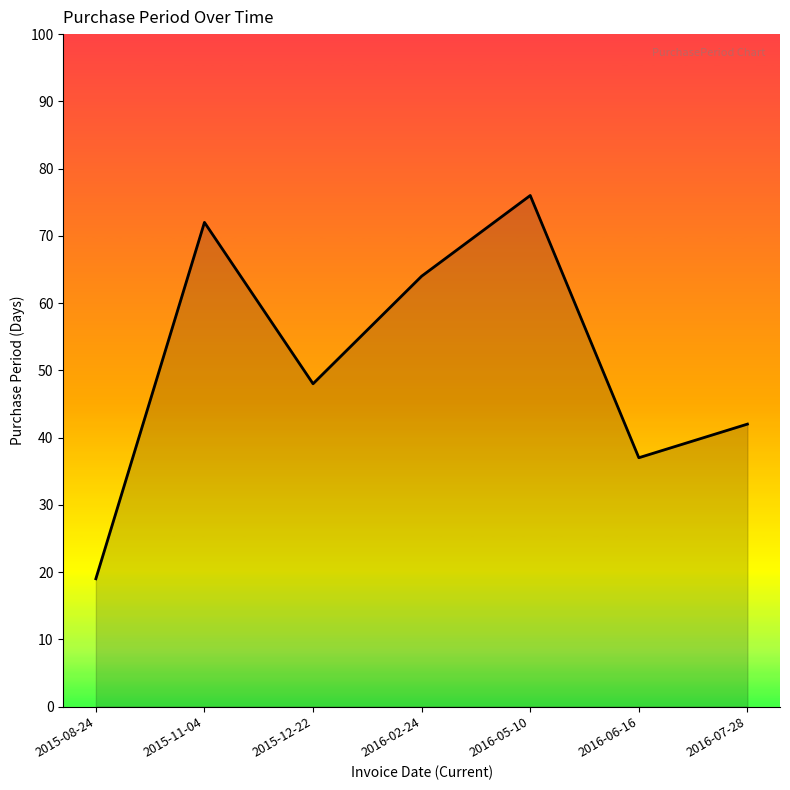

Where is the first local minimum?

2015-12-22